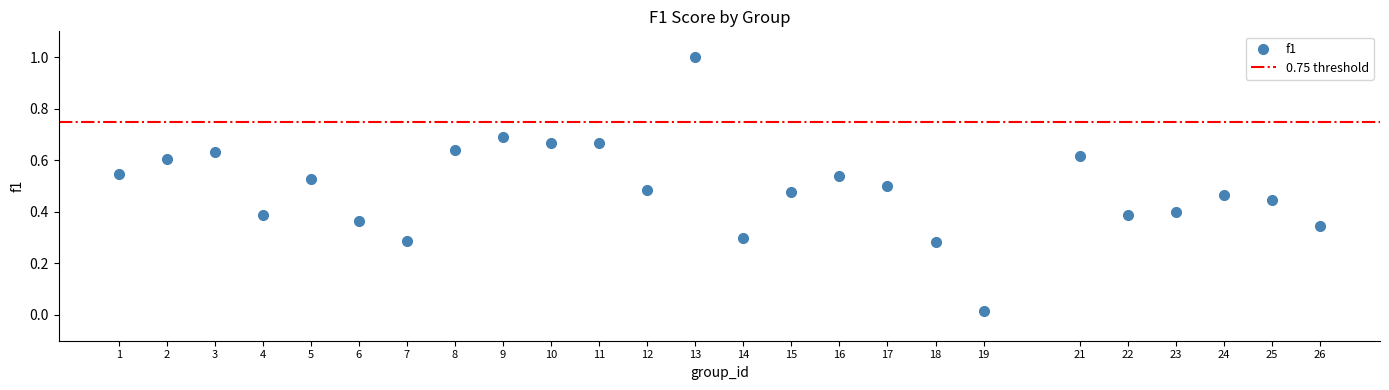

What is the range of X values (max minus min)?

25.0